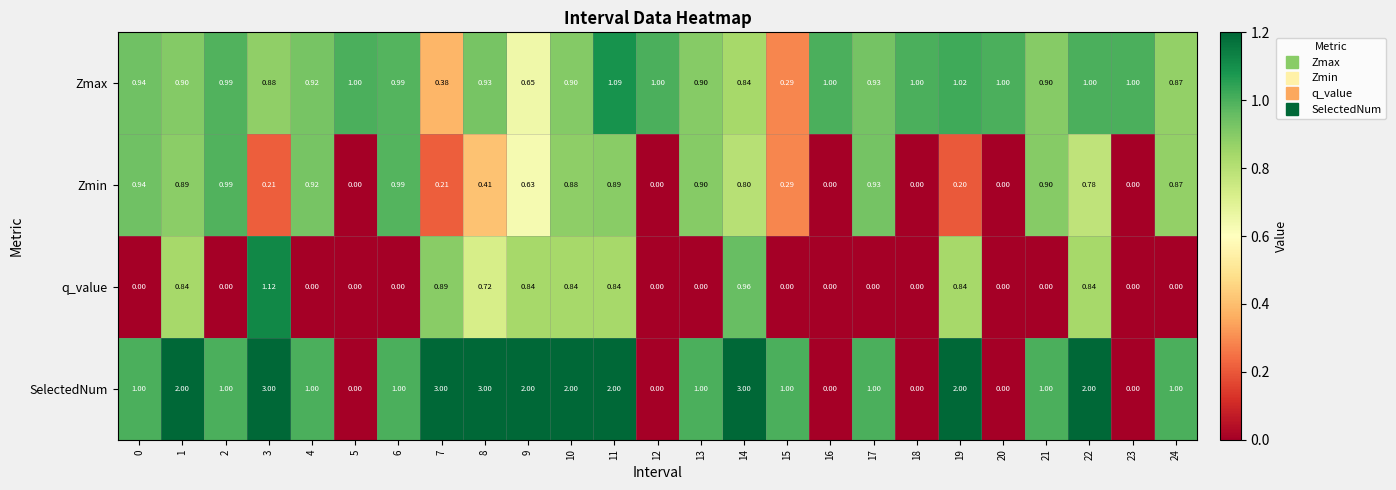

How many categories are shown in the chart?

25